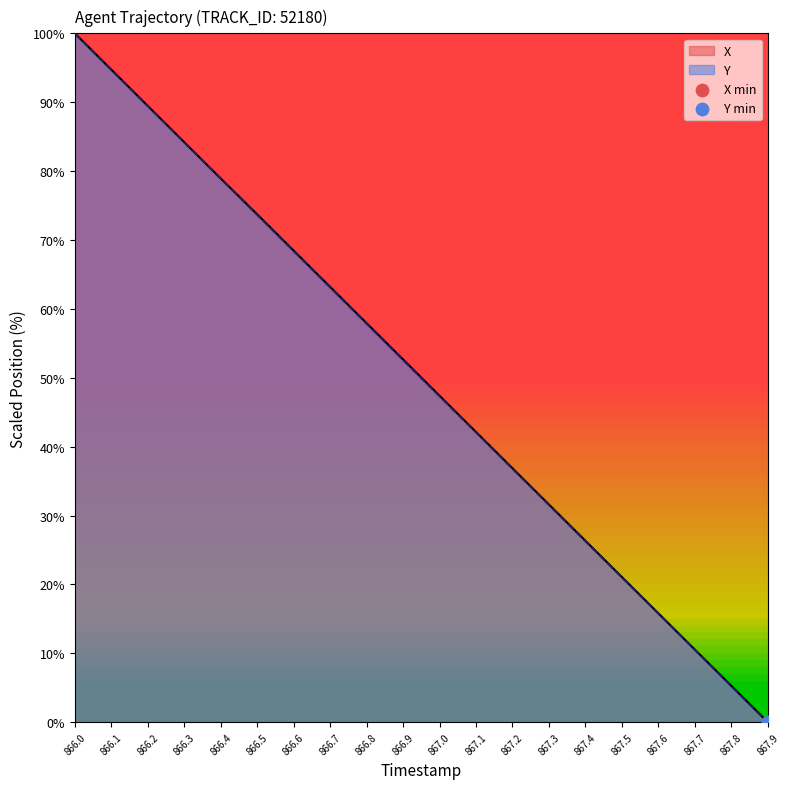

Which series has the largest total across all categories?

X